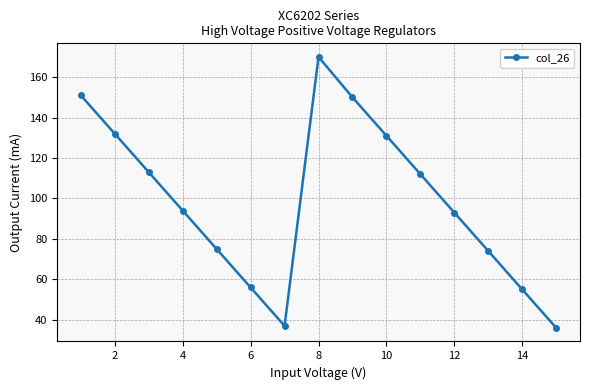

What is the value of the 15th point from the left?

36